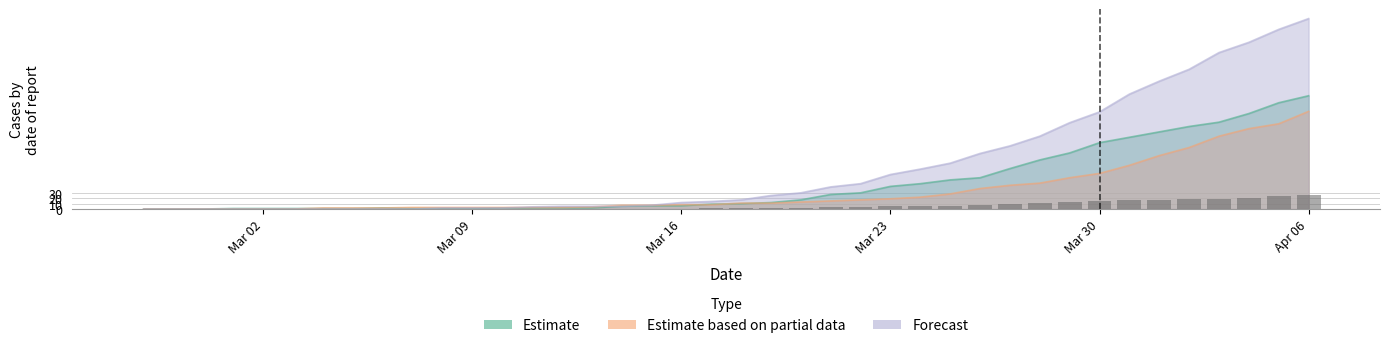

Count the number of data series in this chart.

3